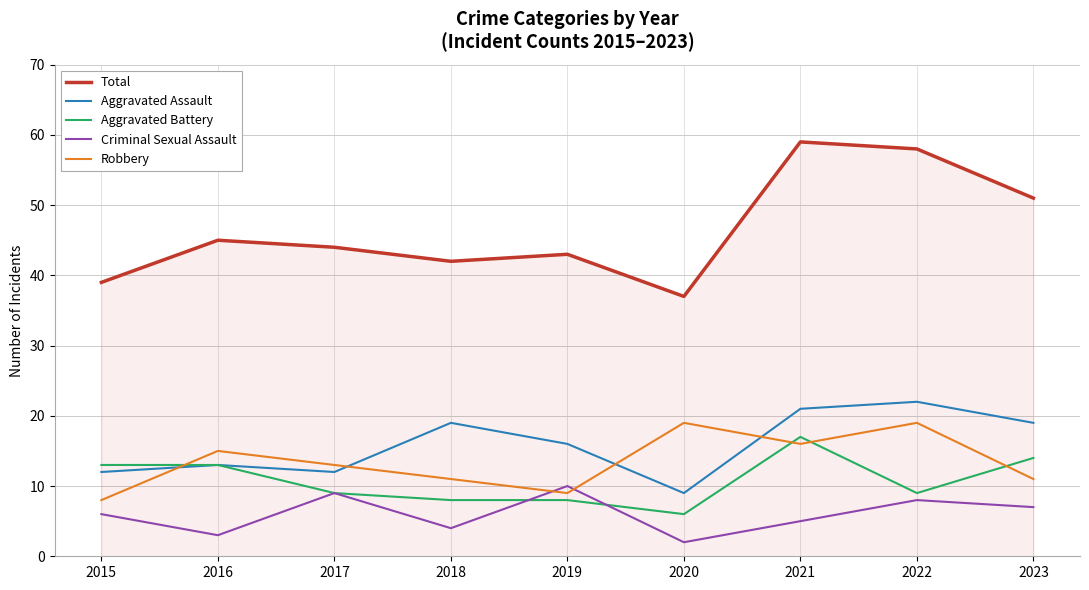

Which series has the largest total across all categories?

Total